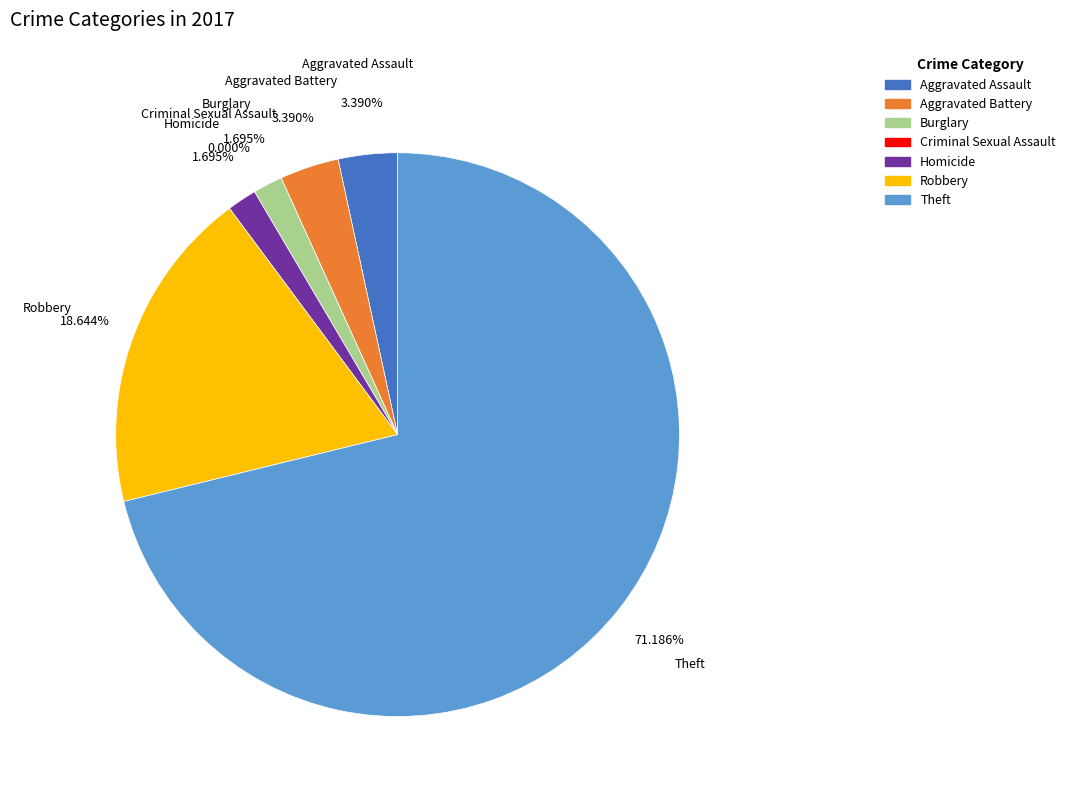

How many slices are in this pie chart?

7